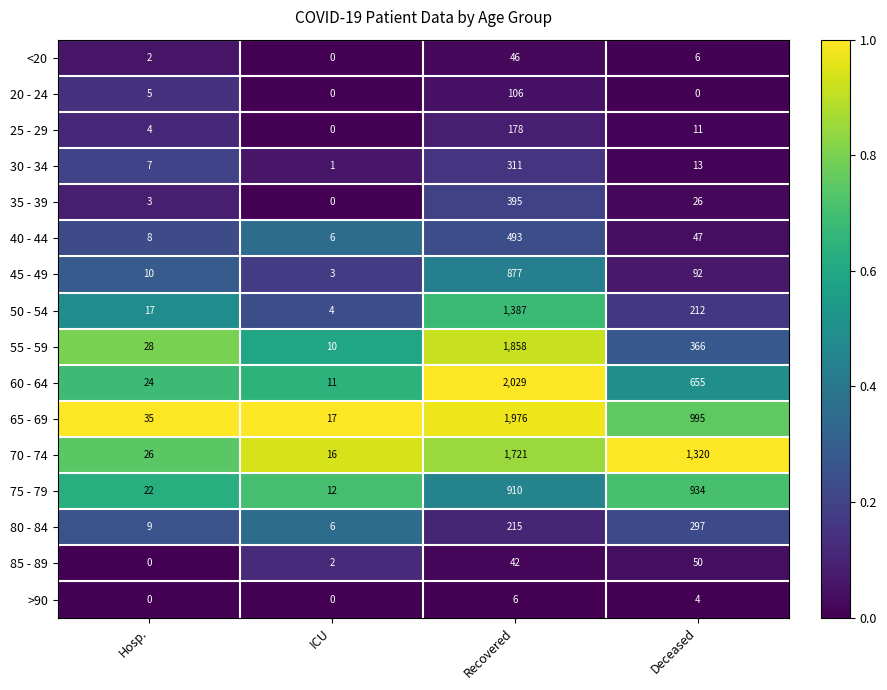

What is the maximum value shown in the chart?

2029